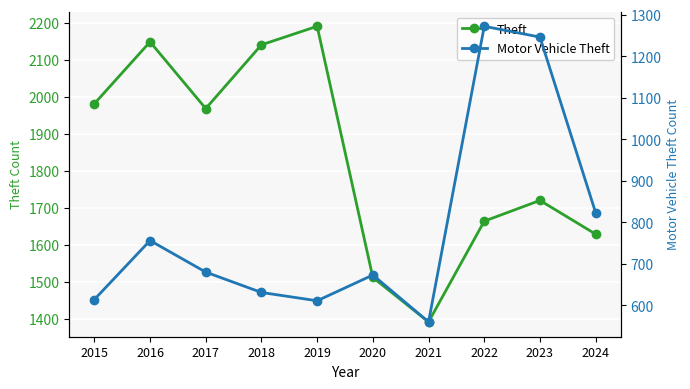

The Motor Vehicle Theft series shows 631 at 2018. True or false?

True